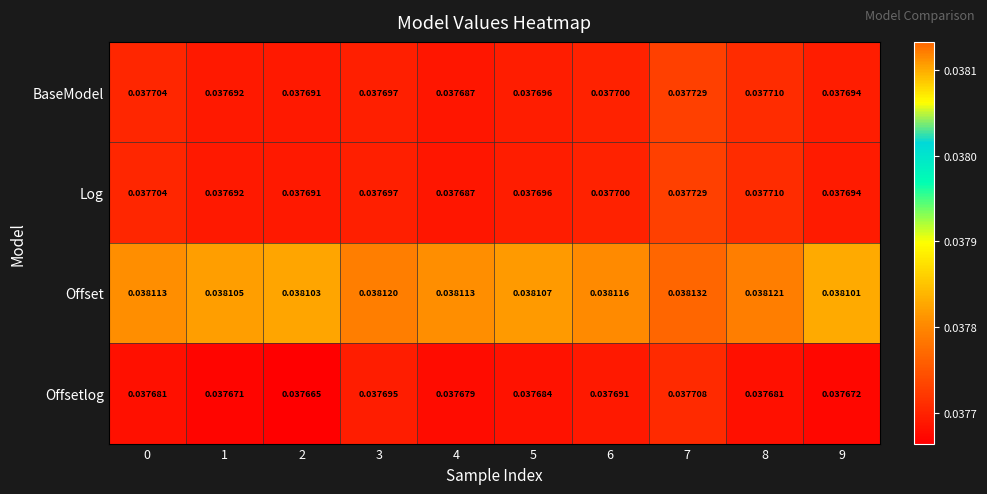

Which series has the widest spread of values?

Offsetlog